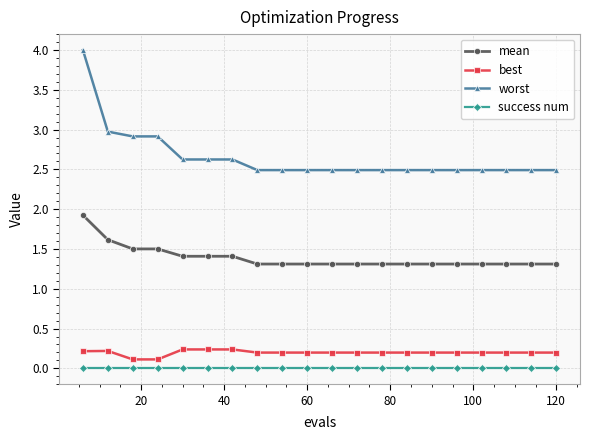

What is the sum of all best values?

3.9